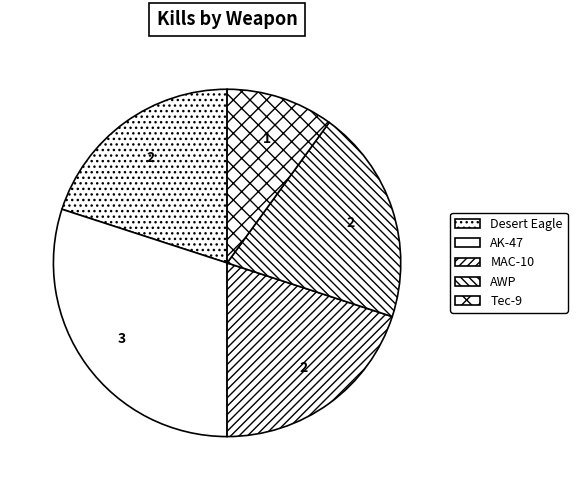

Between Tec-9 and AK-47, which is larger?

AK-47